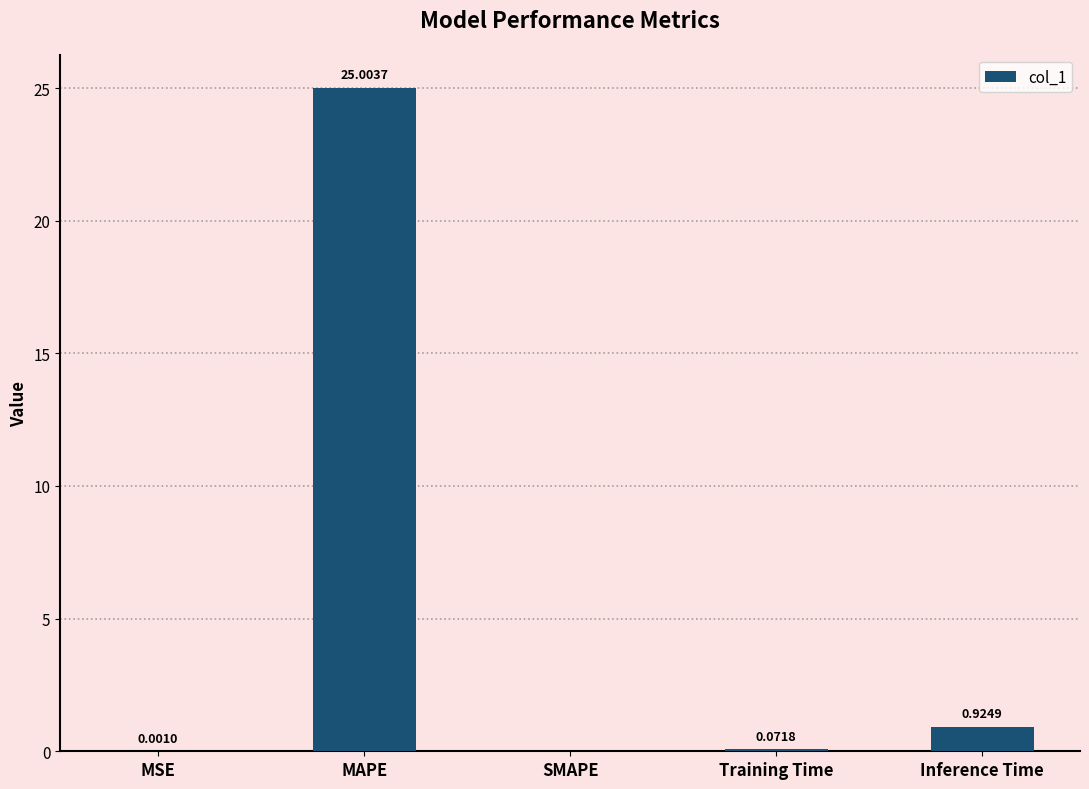

What is the sum of the values at MAPE and Training Time?

25.1